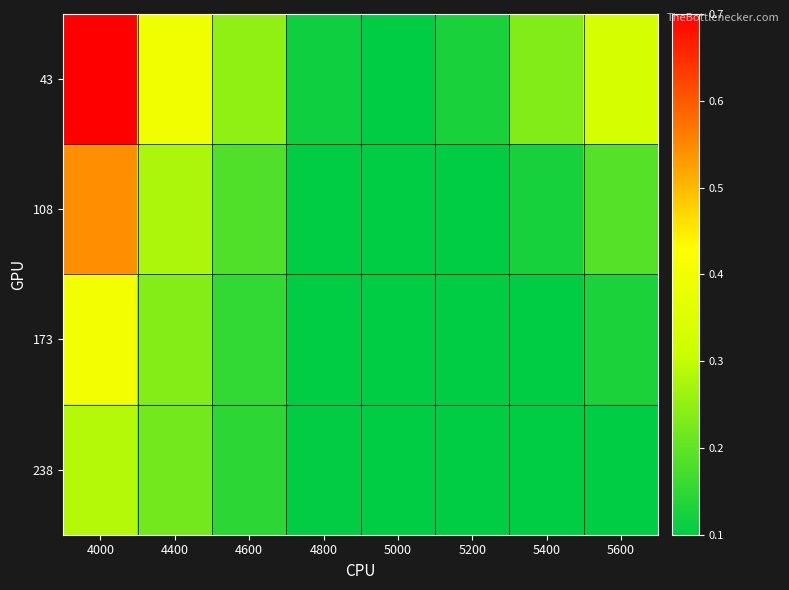

At how many categories does at least one series exceed 0?

8